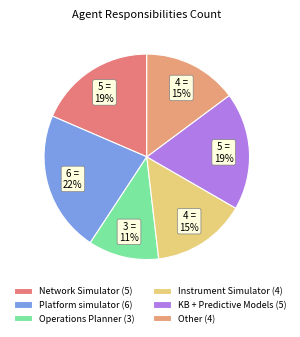

What is the smallest slice in the pie chart?

Operations Planner